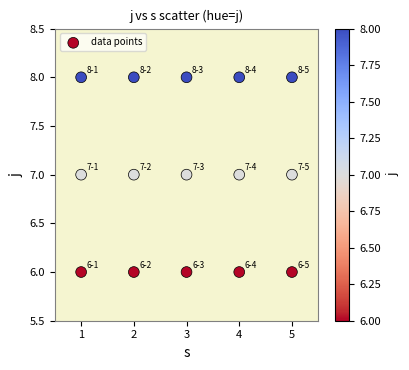

What is the range of X values (max minus min)?

4